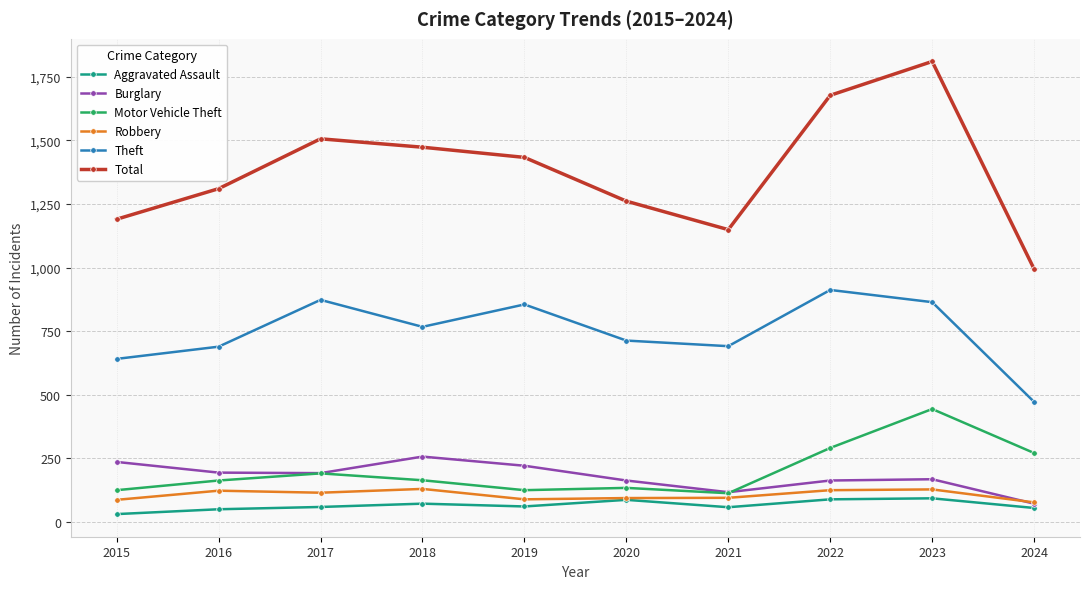

Which category has the lowest value in the Theft series?

2024